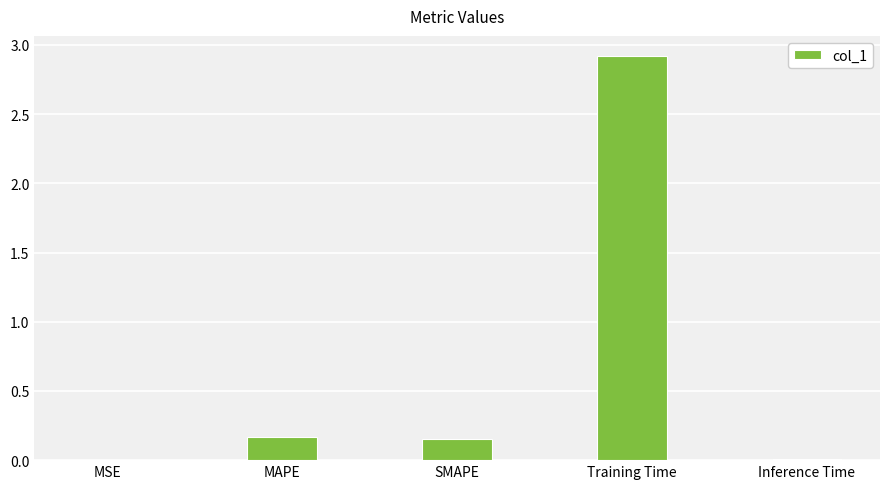

What is the maximum value shown in the chart?

2.9